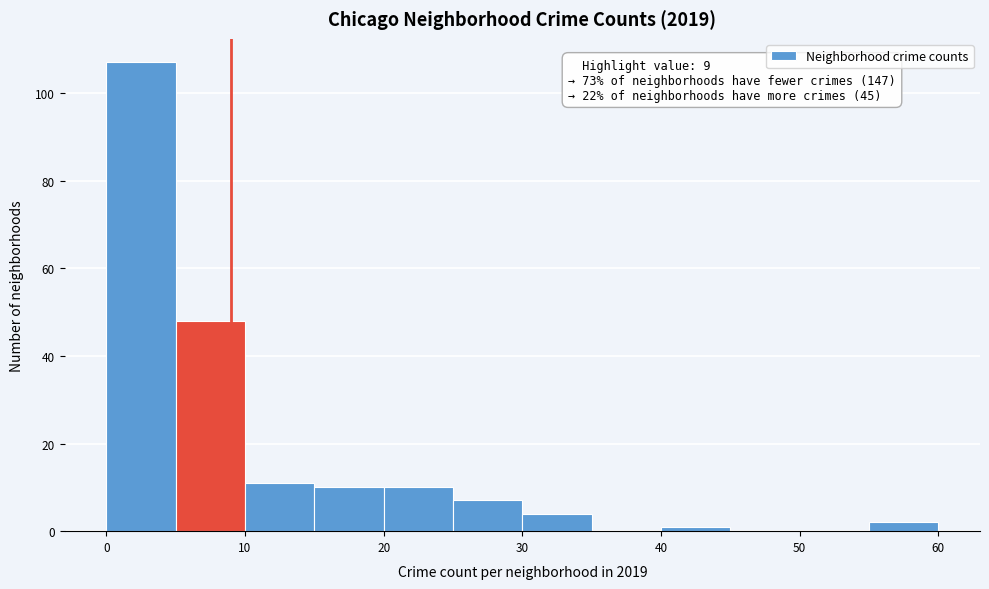

Which range on the x-axis has the tallest bar?

0 to 5